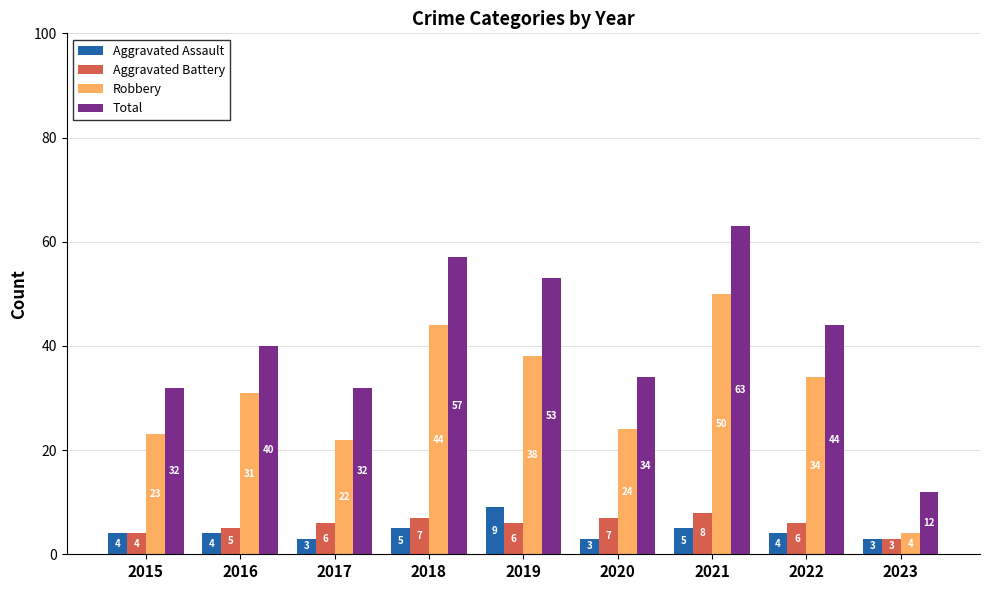

Which series has the largest range (max minus min)?

Total